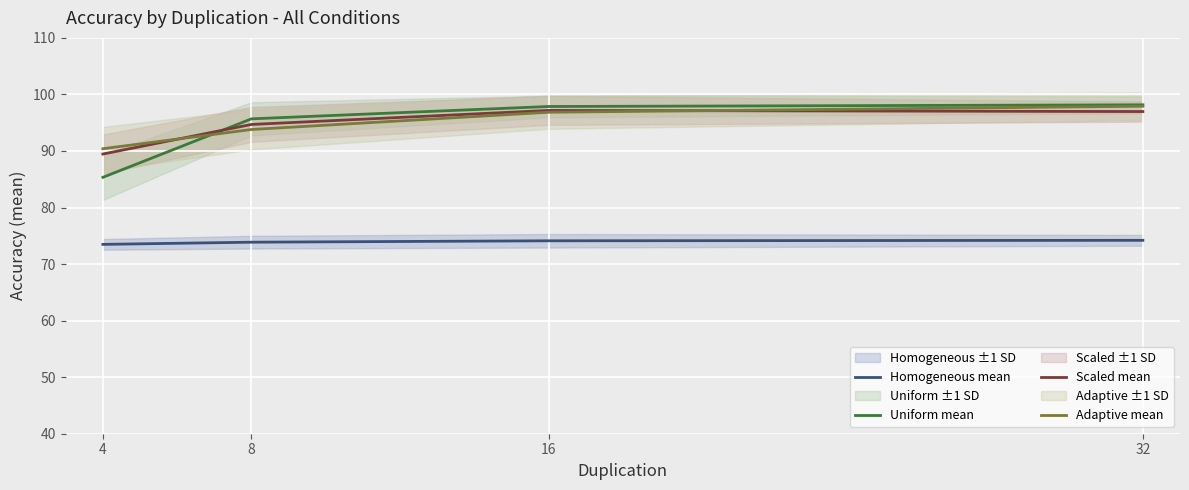

Where is Homogeneous mean nearest to the value 73?

4